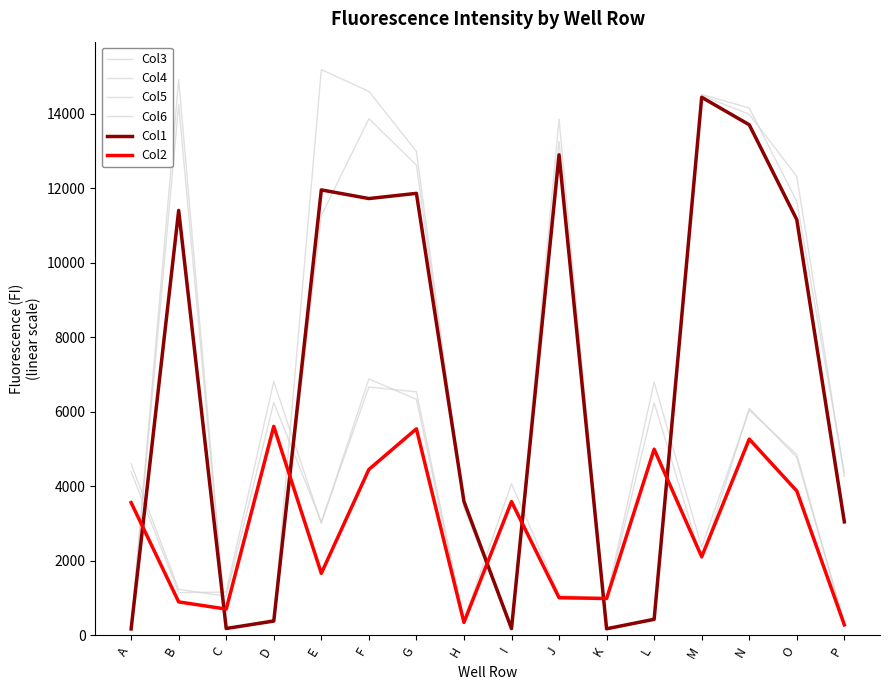

What is the average value of the Col5 series?

7264